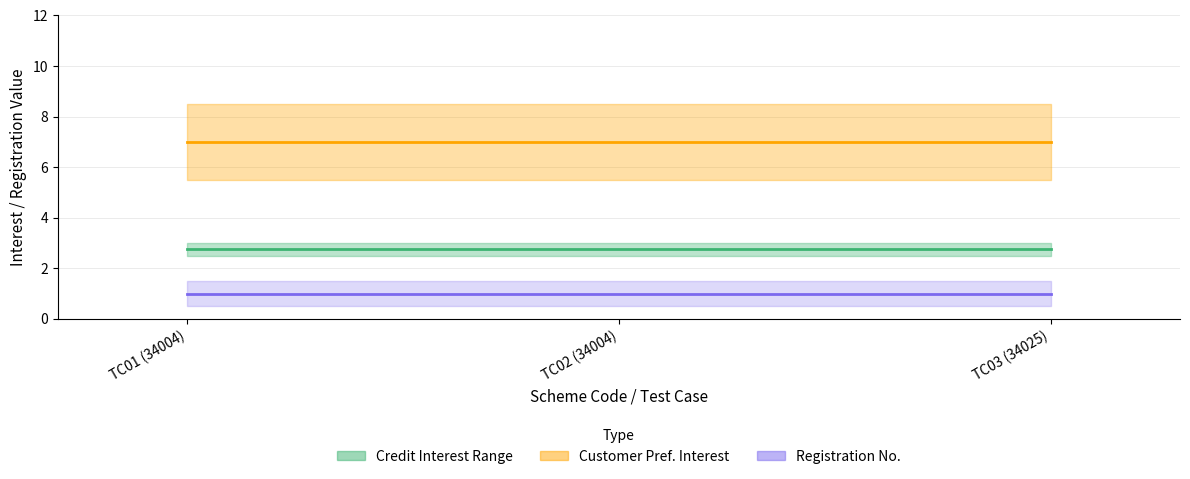

Reading left to right, what are all the values shown in this chart?

Credit Interest Midpoint: TC01 (34004)=2.8	TC02 (34004)=2.8	TC03 (34025)=2.8
Customer Preferential Interest (Cr.): TC01 (34004)=7.0	TC02 (34004)=7.0	TC03 (34025)=7.0
Registration No.: TC01 (34004)=1.0	TC02 (34004)=1.0	TC03 (34025)=1.0